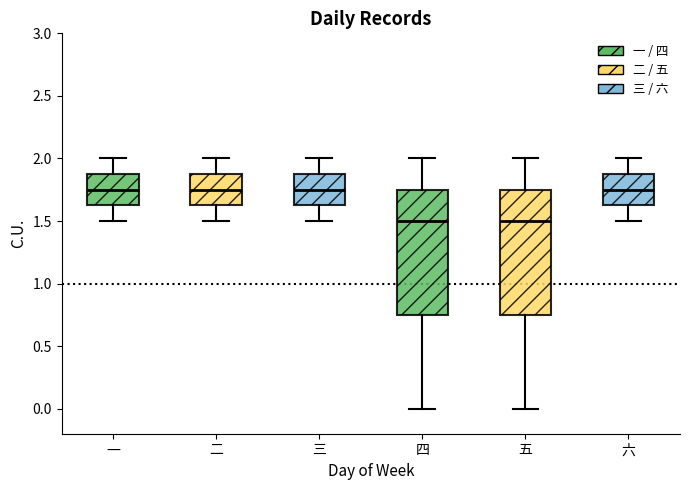

Reading left to right, read every box against the y-axis: the position of its median line, the range the box covers, and the ends of its whiskers. The values are not printed on the chart, so give them approximately, as read against the axis.

一: median 1.75, box 1.65 to 1.90, whiskers 1.50 to 2.00
二: median 1.75, box 1.65 to 1.90, whiskers 1.50 to 2.00
三: median 1.75, box 1.65 to 1.90, whiskers 1.50 to 2.00
四: median 1.50, box 0.75 to 1.75, whiskers 0.00 to 2.00
五: median 1.50, box 0.75 to 1.75, whiskers 0.00 to 2.00
六: median 1.75, box 1.65 to 1.90, whiskers 1.50 to 2.00